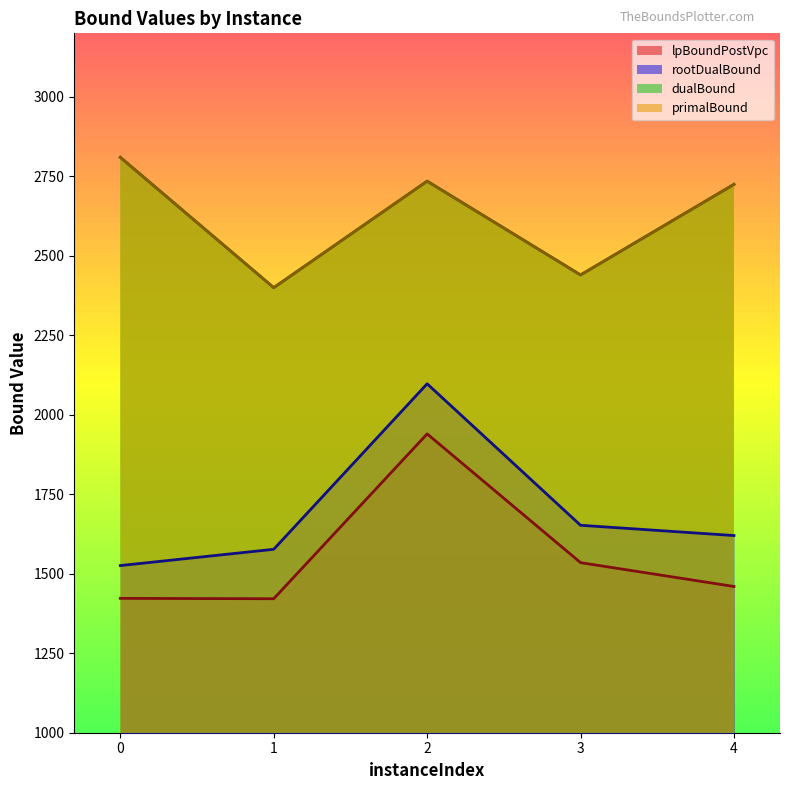

Which category has the lowest value in the primalBound series?

1